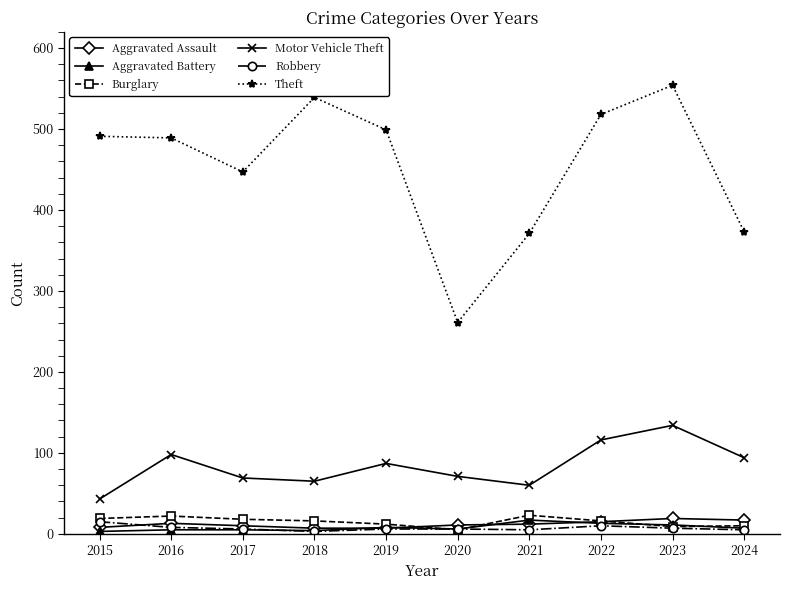

The value of Theft at 2019 is 499. True or false?

True